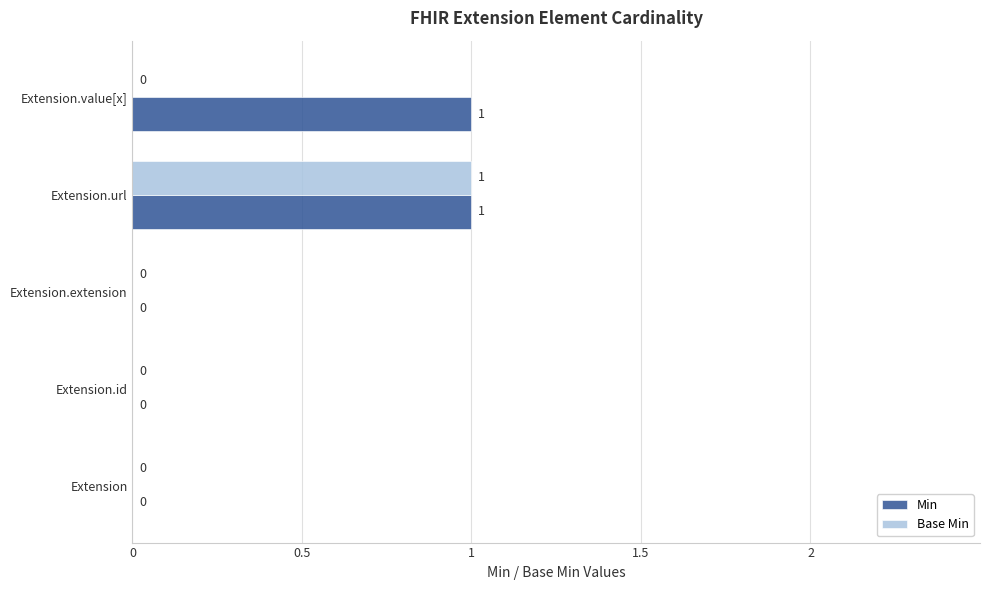

How many positive values does the Min series have?

2